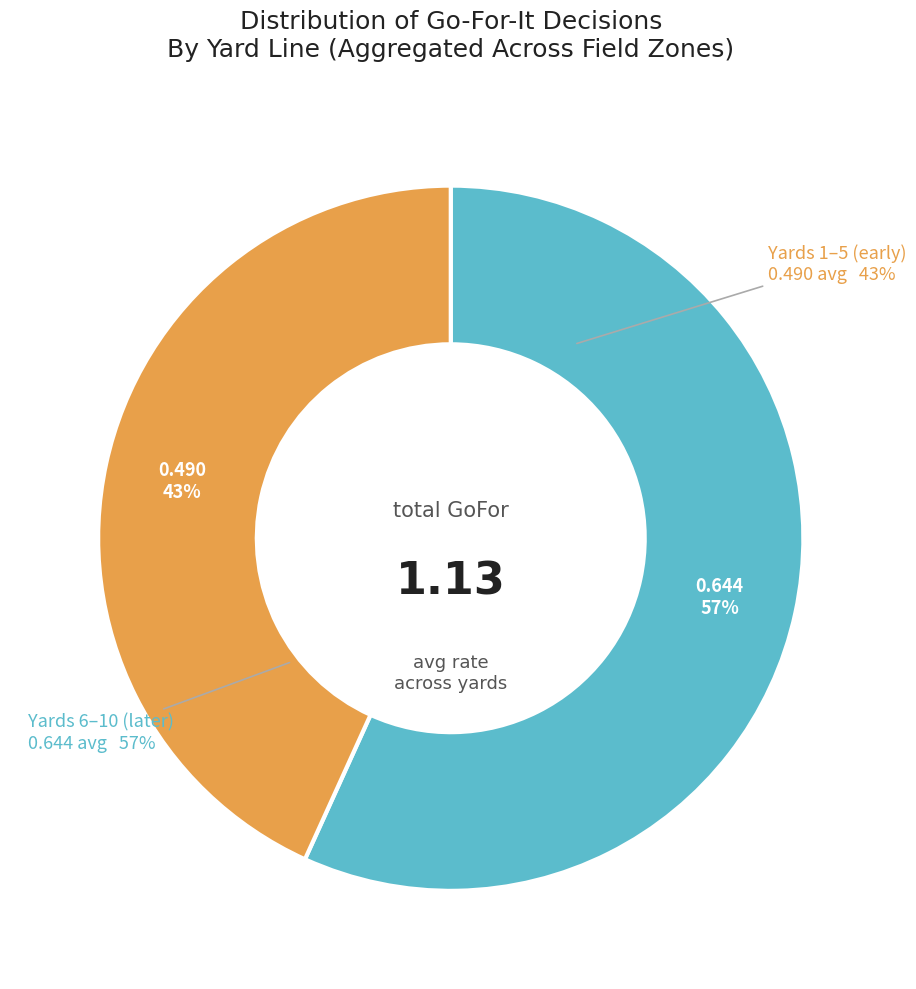

True or false: 29 accounts for 7% of the total.

False